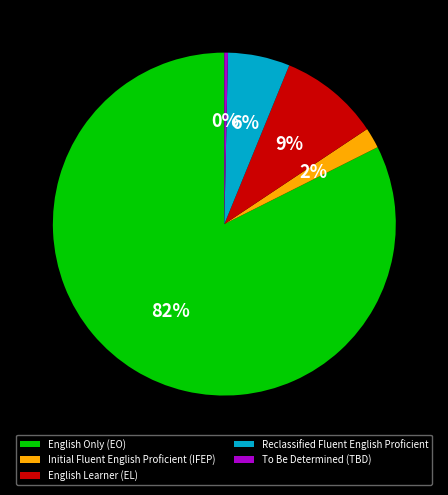

To the nearest percent, what portion does Reclassified Fluent English Proficient represent?

6%